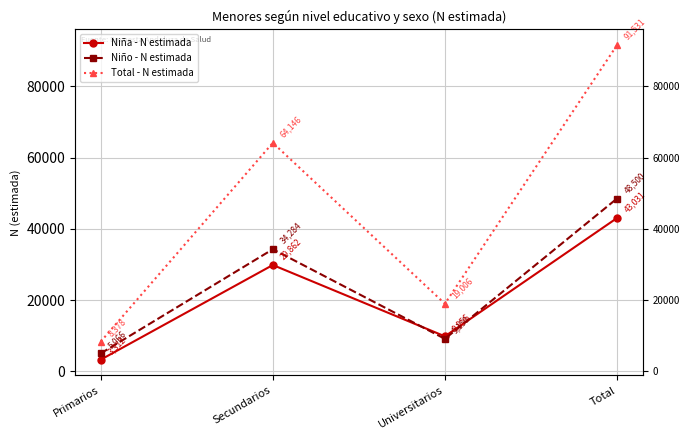

True or false: Niño - N estimada has a value of 48500 at Total.

True